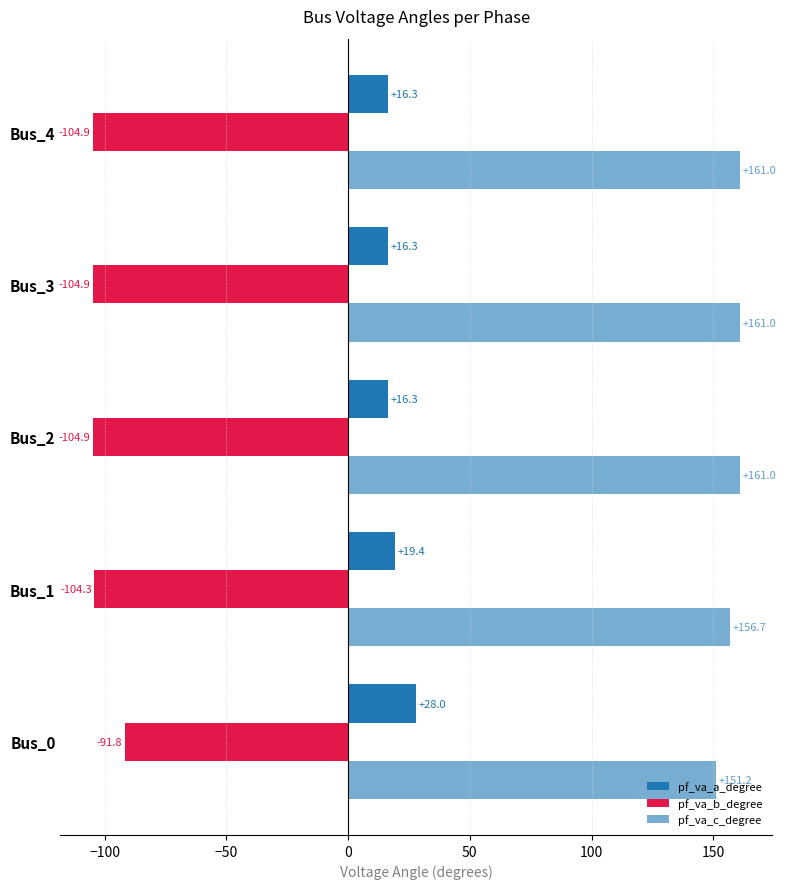

What is the average value of the pf_va_c_degree series?

158.2